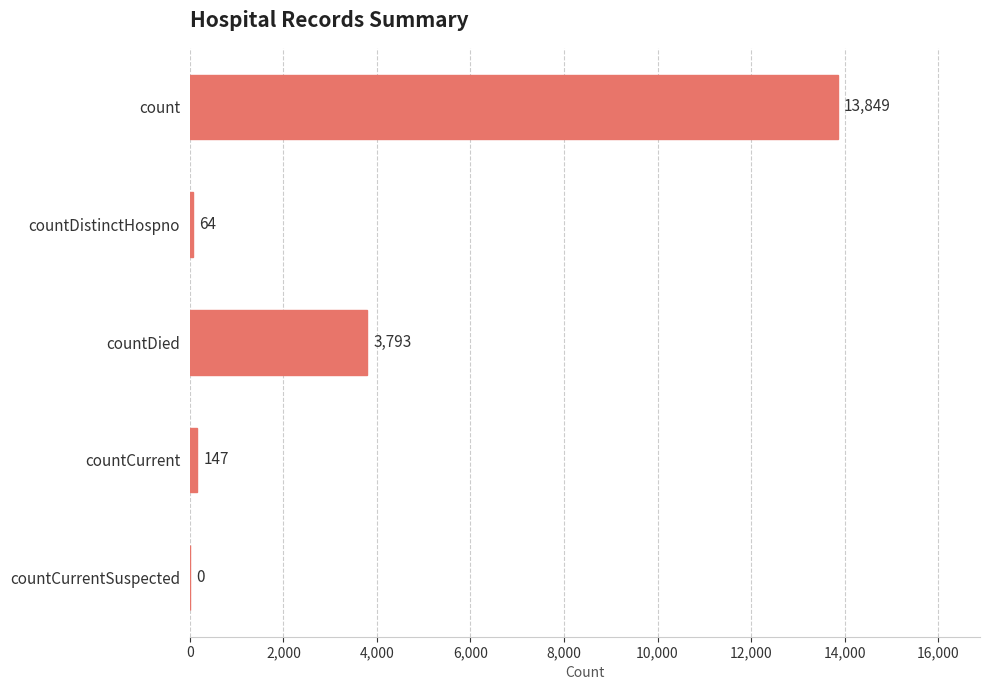

What is the approximate value at countCurrent, to the nearest 50?

150